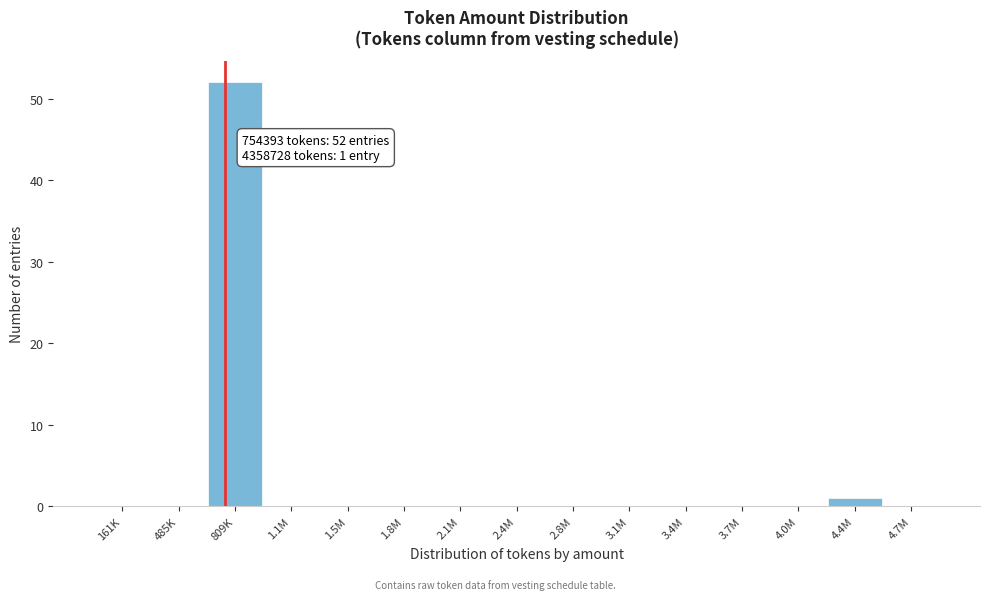

Reading left to right, what are all the values shown in this chart?

161K=0	485K=0	809K=52	1.1M=0	1.5M=0	1.8M=0	2.1M=0	2.4M=0	2.8M=0	3.1M=0	3.4M=0	3.7M=0	4.0M=0	4.4M=1	4.7M=0